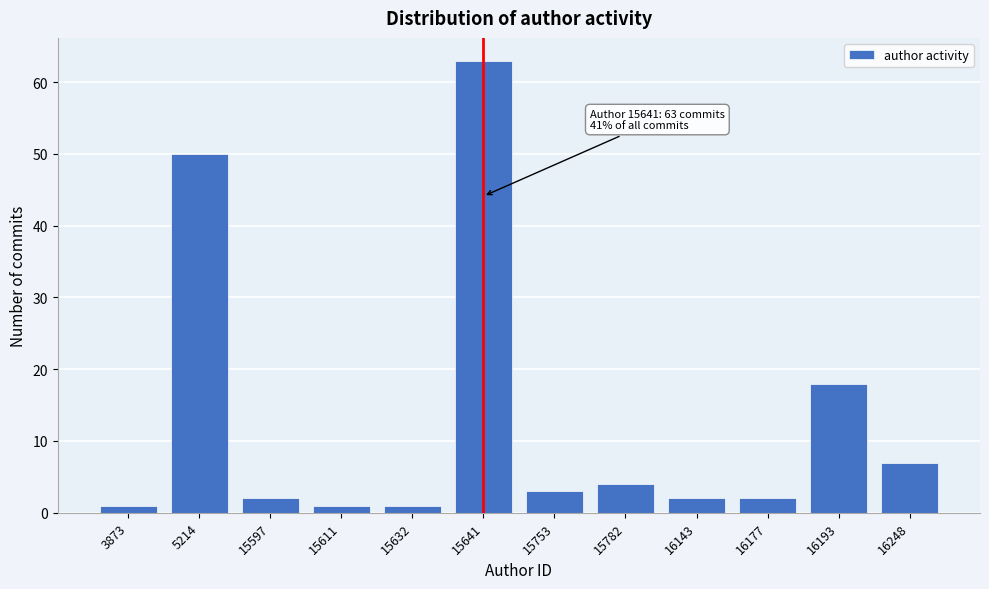

Reading right to left, transcribe all the data shown in this chart.

16248=7	16193=18	16177=2	16143=2	15782=4	15753=3	15641=63	15632=1	15611=1	15597=2	5214=50	3873=1